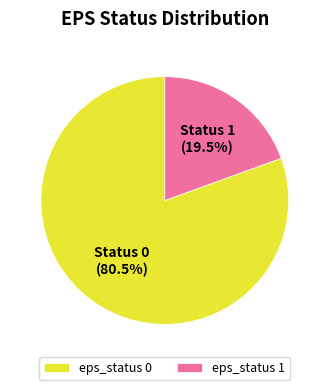

To the nearest percent, what is the difference between the largest and smallest slice percentages?

61%